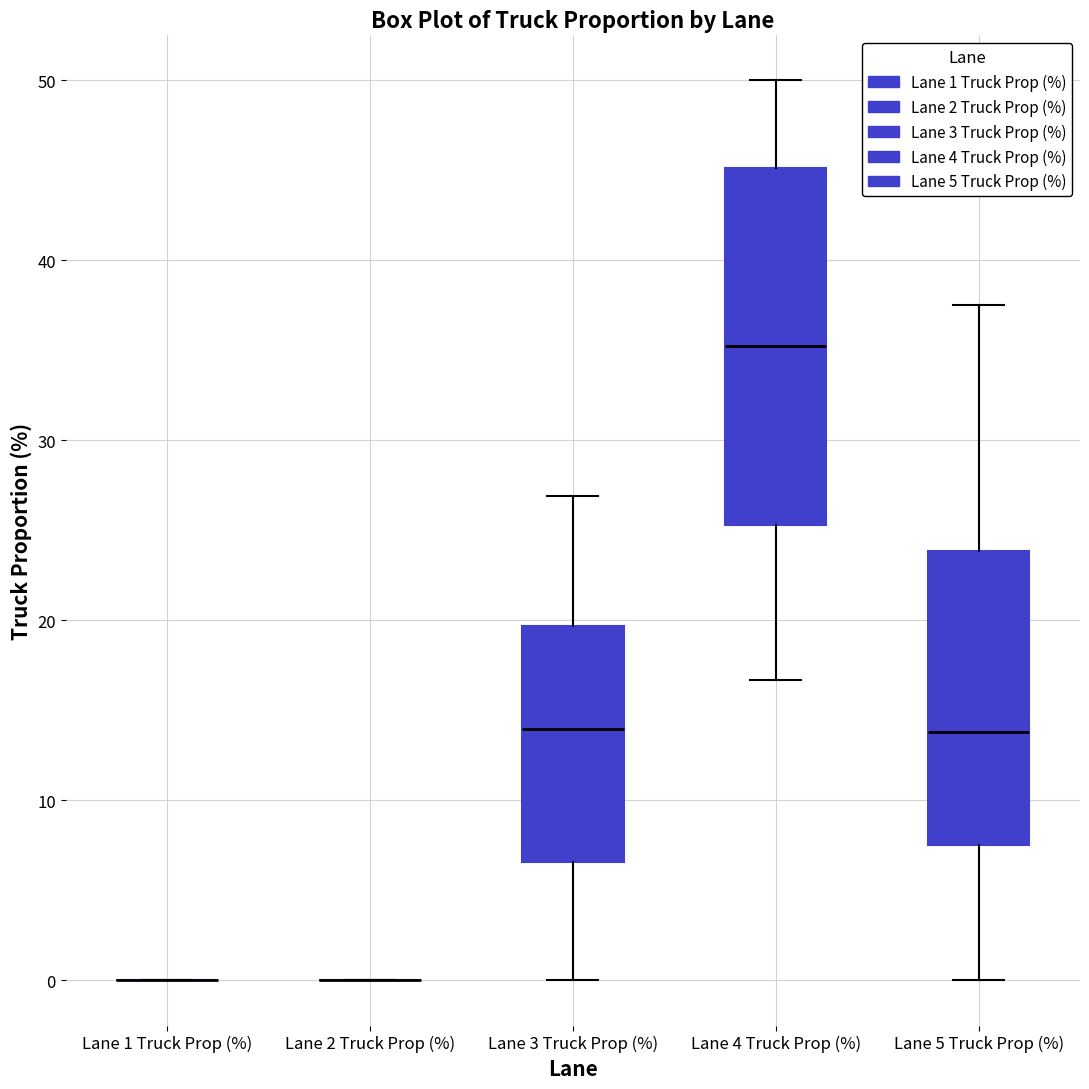

Reading left to right, read every box against the y-axis: the position of its median line, the range the box covers, and the ends of its whiskers. The values are not printed on the chart, so give them approximately, as read against the axis.

Lane 1 Truck Prop (%): box collapsed to a line at 0, whiskers 0 to 0
Lane 2 Truck Prop (%): box collapsed to a line at 0, whiskers 0 to 0
Lane 3 Truck Prop (%): median 14, box 7 to 20, whiskers 0 to 27
Lane 4 Truck Prop (%): median 35, box 25 to 45, whiskers 17 to 50
Lane 5 Truck Prop (%): median 14, box 8 to 24, whiskers 0 to 38